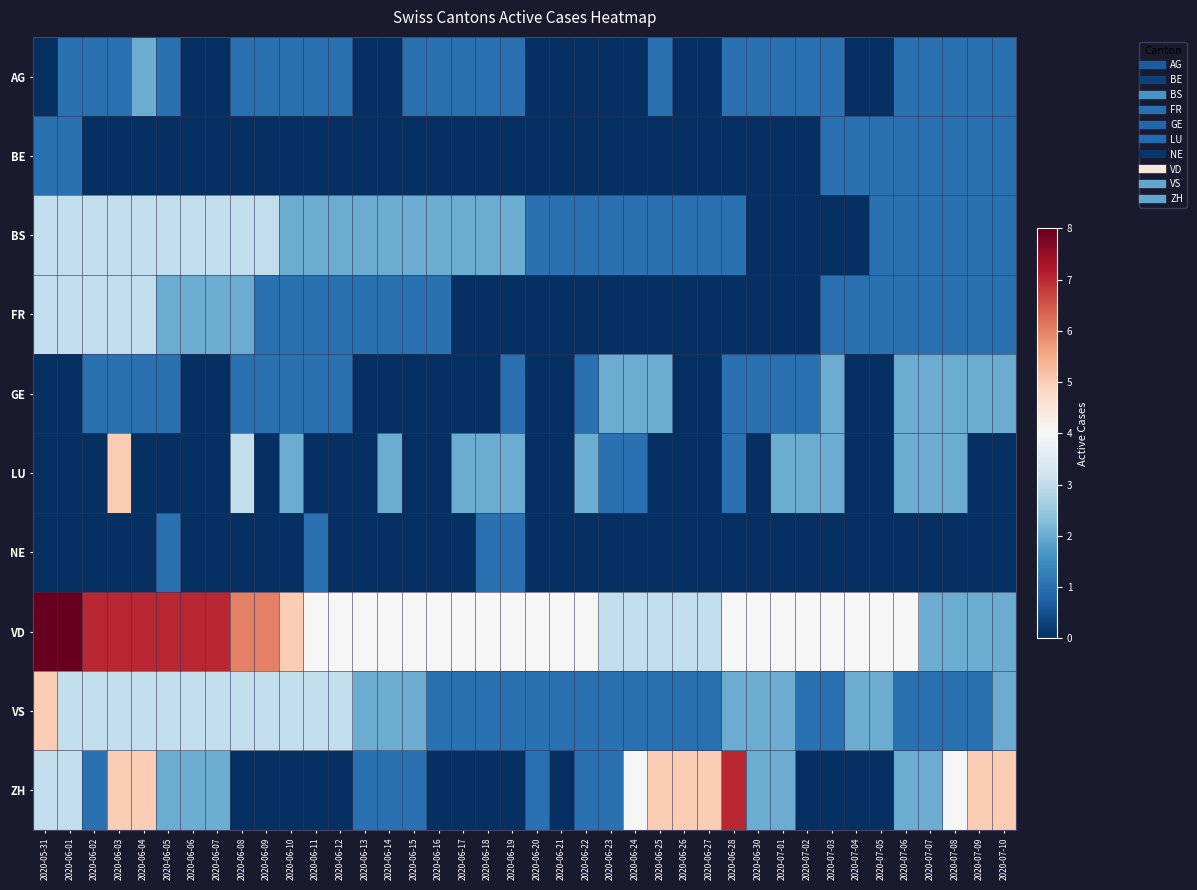

Rank the series by their maximum value, from highest to lowest.

VD, ZH, LU, VS, BS, FR, AG, GE, BE, NE